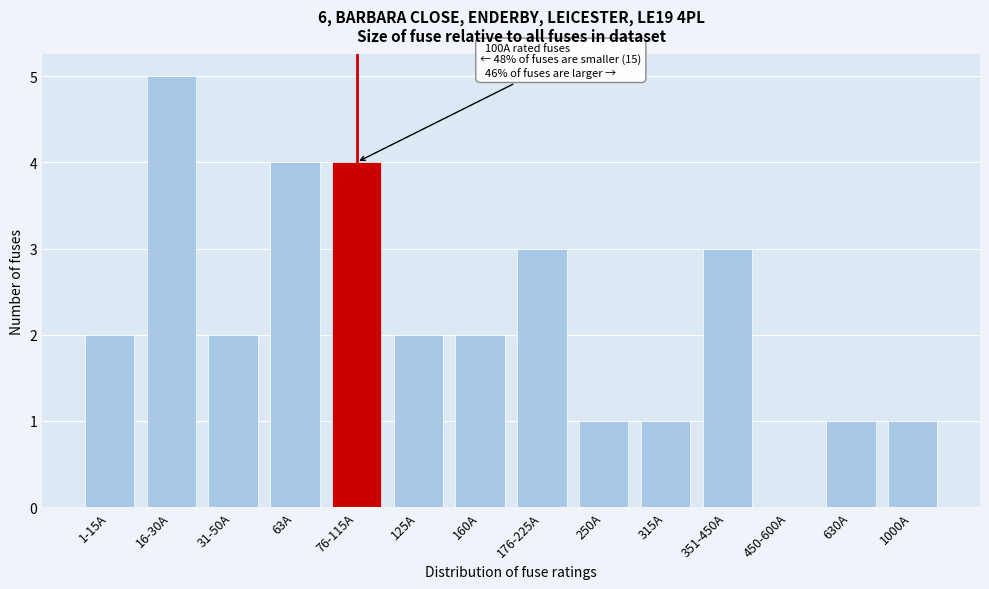

Reading right to left, list all the values displayed in this chart.

1000A=1	630A=1	450-600A=0	351-450A=3	315A=1	250A=1	176-225A=3	160A=2	125A=2	76-115A=4	63A=4	31-50A=2	16-30A=5	1-15A=2